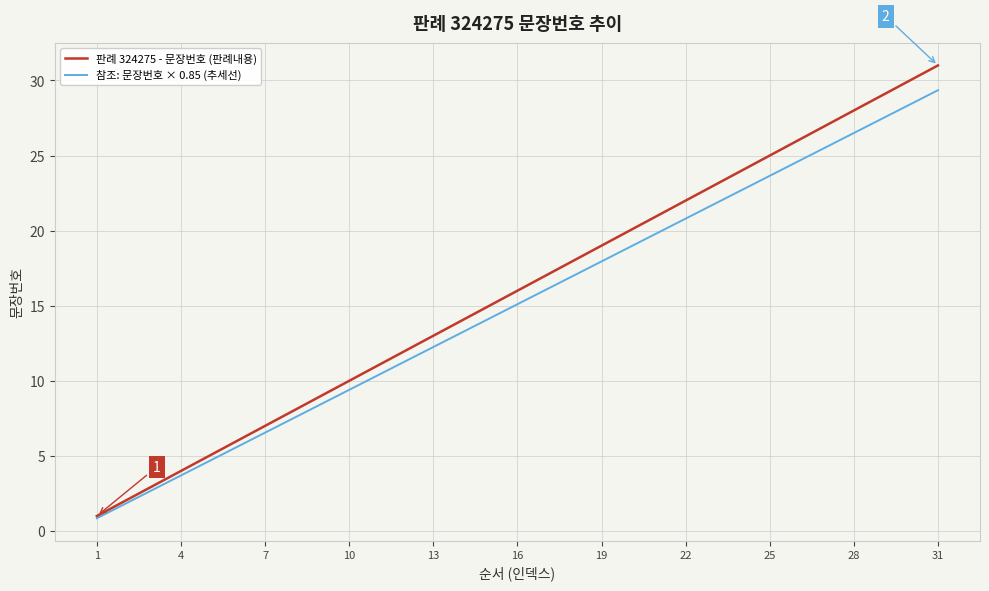

Which series has the largest range (max minus min)?

판례 324275 - 문장번호 (판례내용)